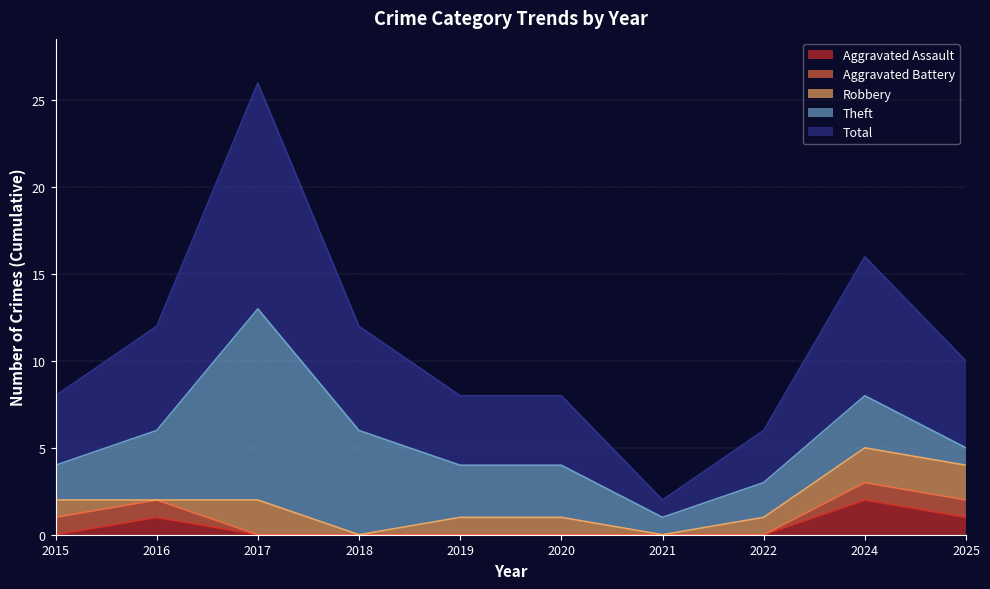

True or false: Aggravated Assault has a value of 0 at 2019.

True